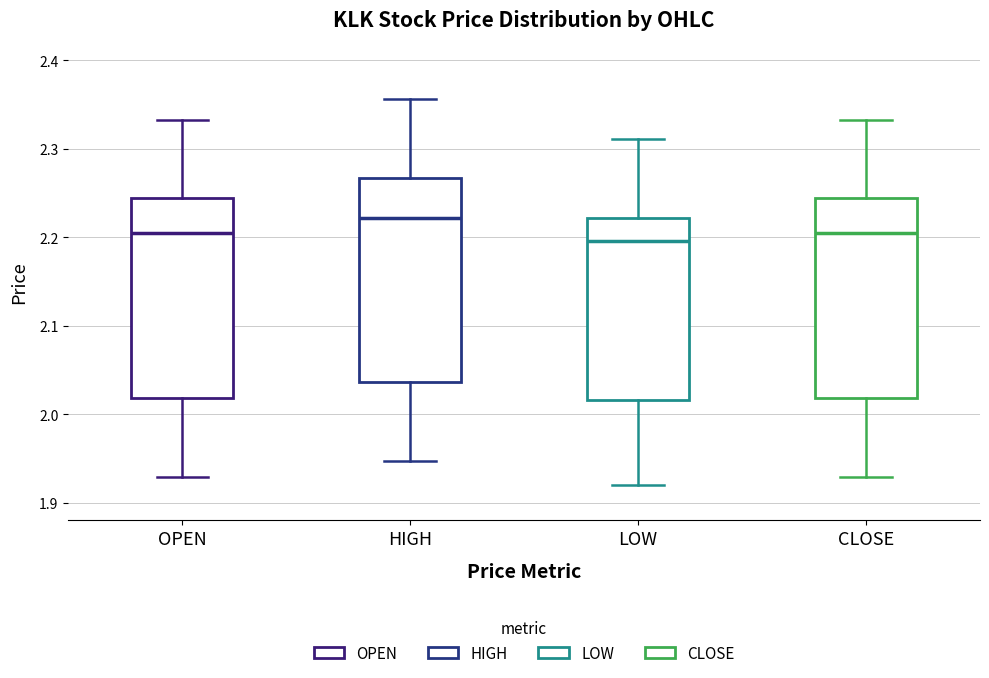

Reading left to right, read every box against the y-axis: the position of its median line, the range the box covers, and the ends of its whiskers. The values are not printed on the chart, so give them approximately, as read against the axis.

OPEN: median 2.20, box 2.02 to 2.24, whiskers 1.93 to 2.33
HIGH: median 2.22, box 2.04 to 2.27, whiskers 1.95 to 2.36
LOW: median 2.20, box 2.02 to 2.22, whiskers 1.92 to 2.31
CLOSE: median 2.20, box 2.02 to 2.24, whiskers 1.93 to 2.33